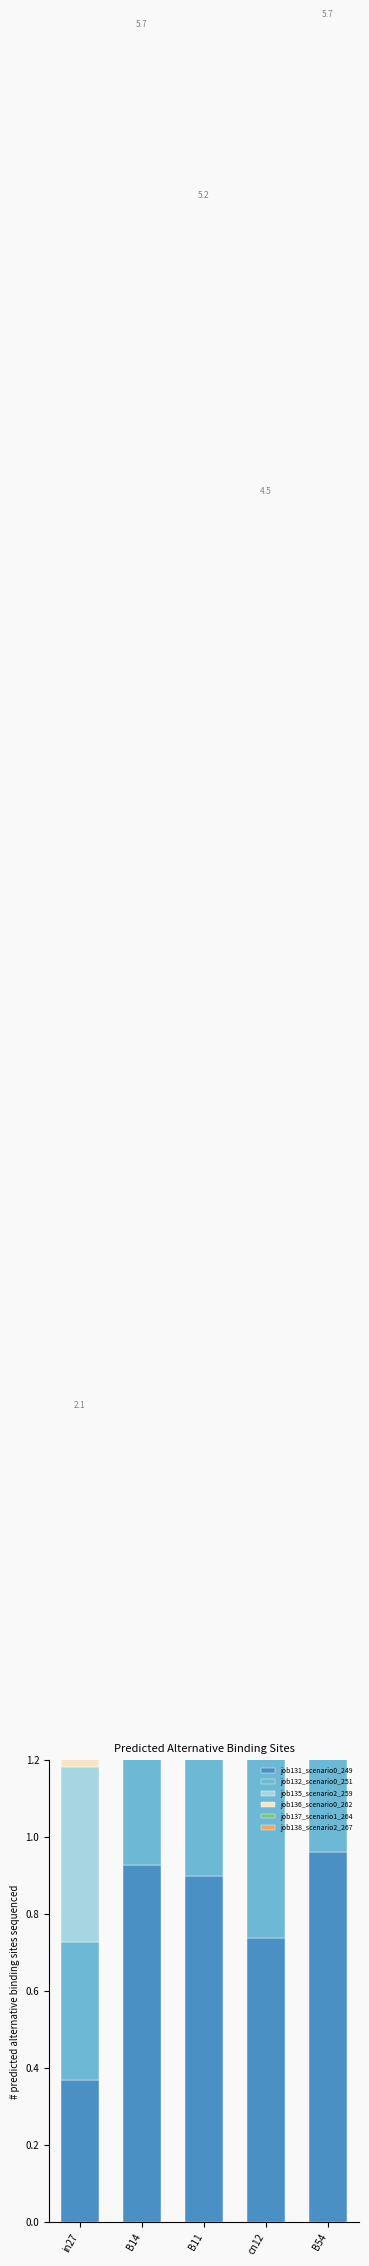

What is the average value of the job132_scenario0_251 series?

0.8